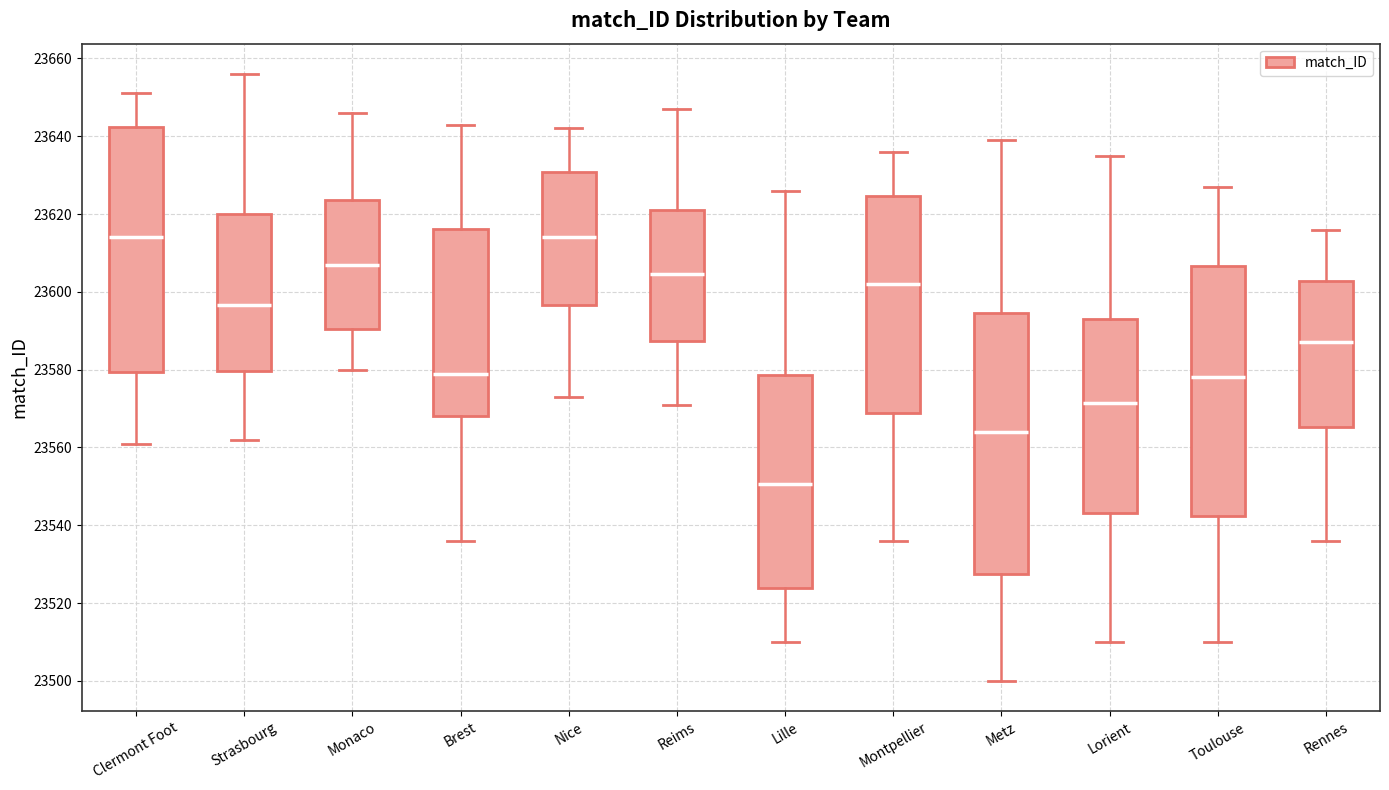

Where does the median line of the box for Clermont Foot sit on the y-axis? The values are not printed on the chart, so give them approximately, as read against the axis.

23614